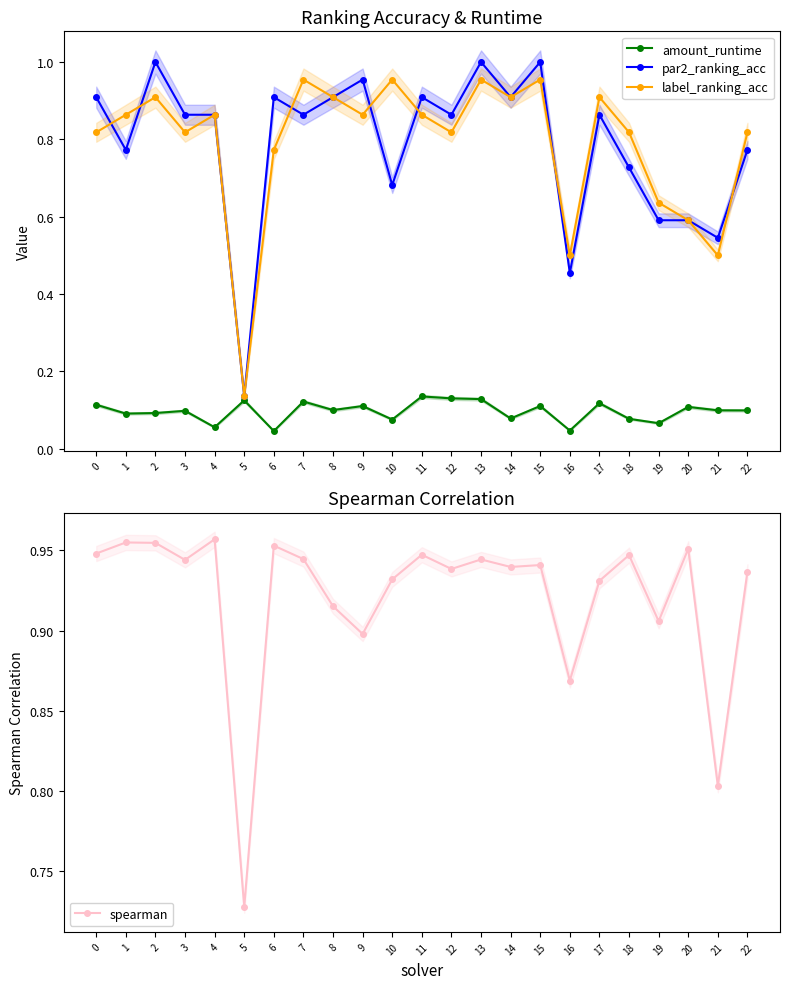

Which series has the largest total across all categories?

spearman